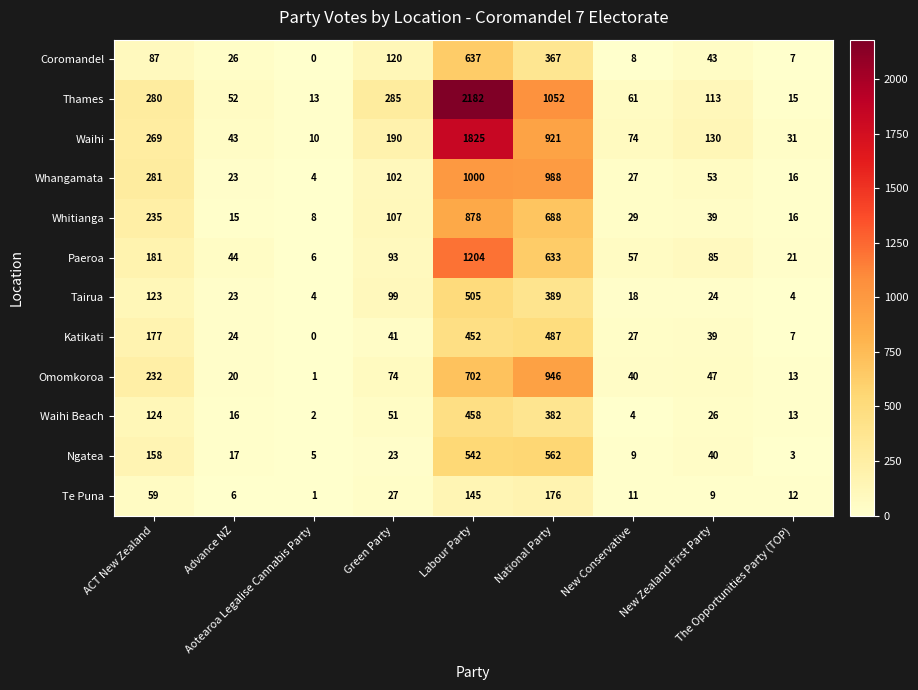

Which series has the widest spread of values?

Thames